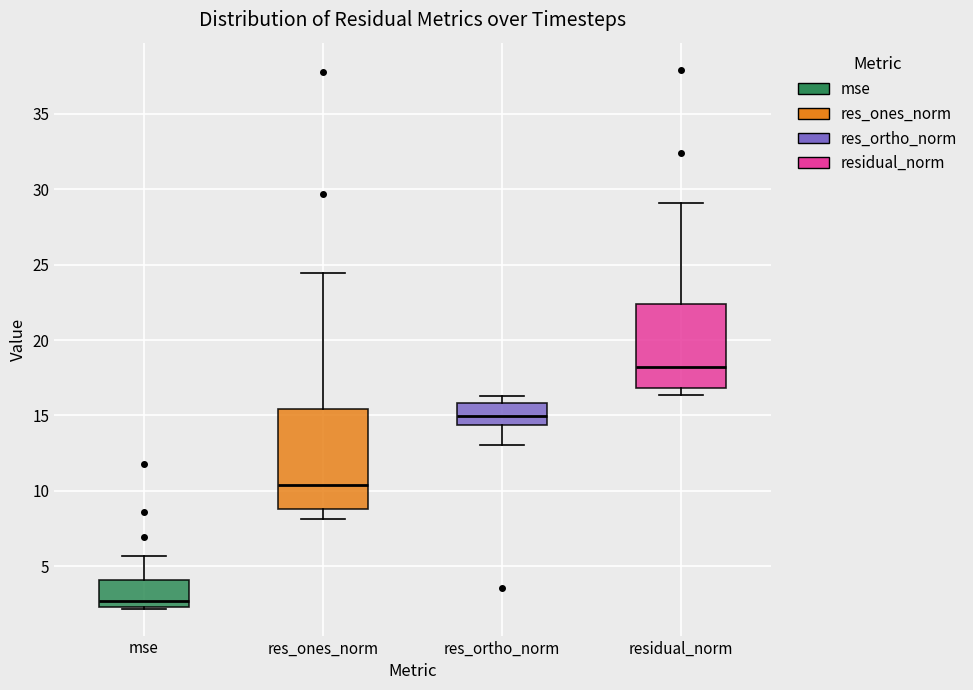

Where does the median line of the box for res_ortho_norm sit on the y-axis? The values are not printed on the chart, so give them approximately, as read against the axis.

15.0